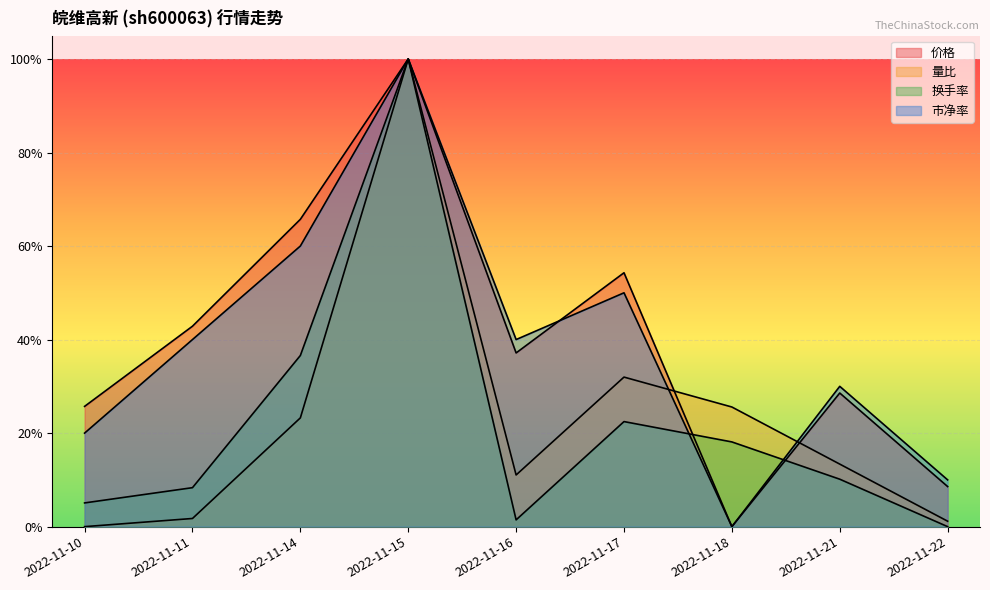

At 2022-11-21, list the series in order from largest to smallest.

市净率, 价格, 量比, 换手率